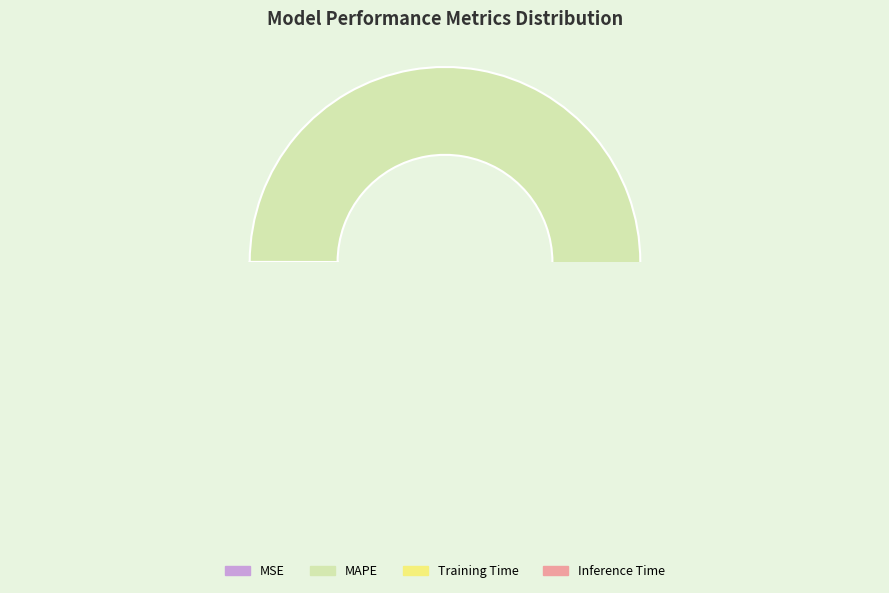

To the nearest percent, what is the difference between the largest and smallest slice percentages?

89%